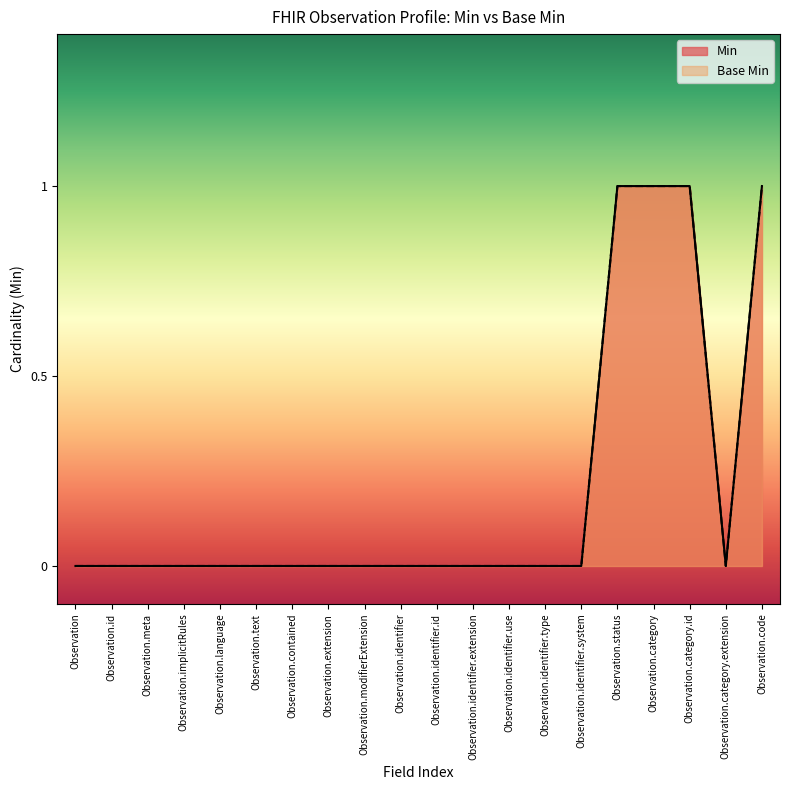

Is the value of Base Min at Observation.identifier.id greater than the value of Min at Observation.identifier.extension?

No